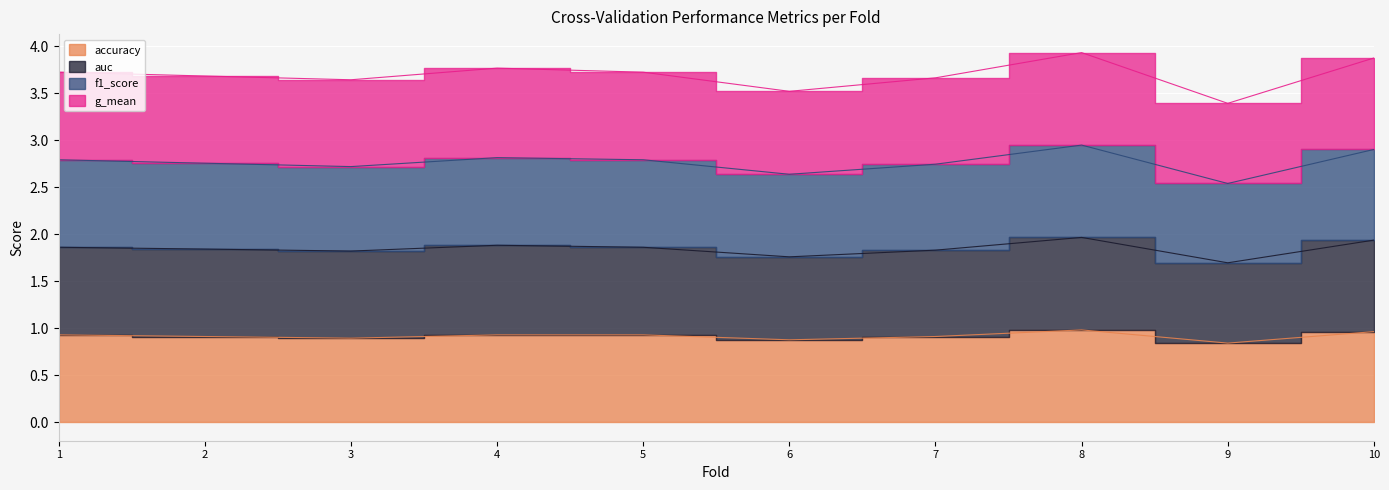

At which label is accuracy closest to 0?

9